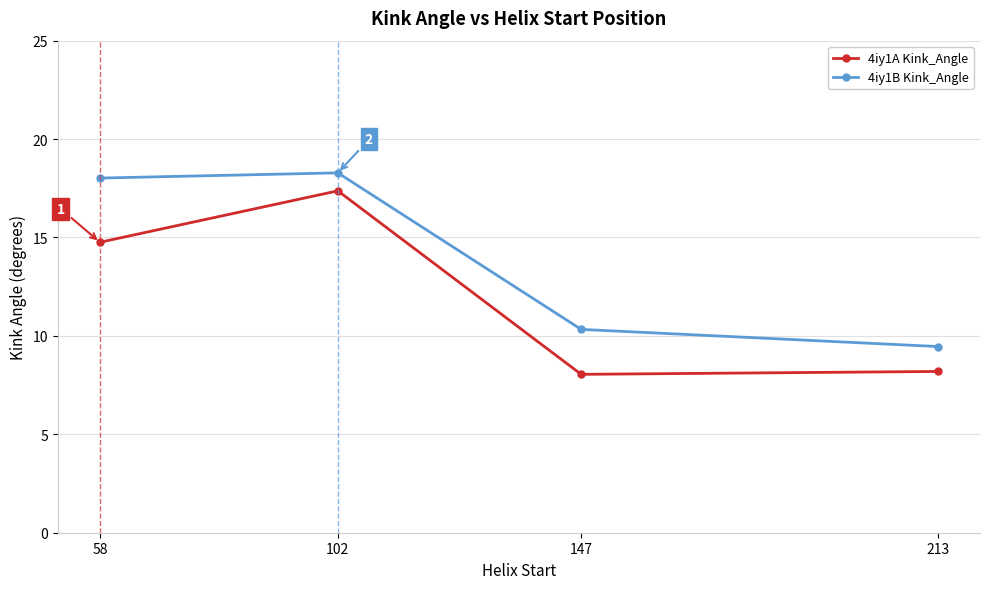

What is the value of the 4iy1A Kink_Angle point at the 1st from the left?

14.8